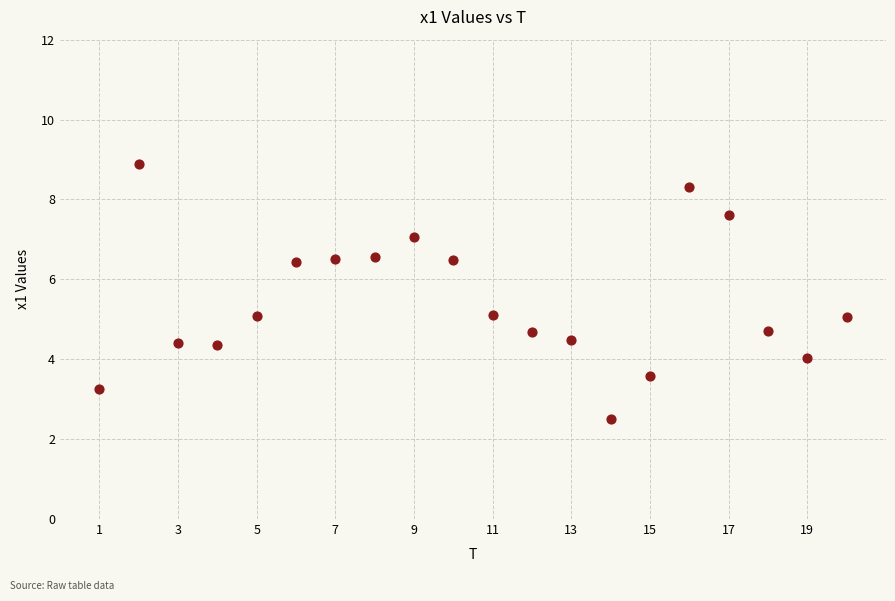

What is the range of Y values (max minus min)?

6.4